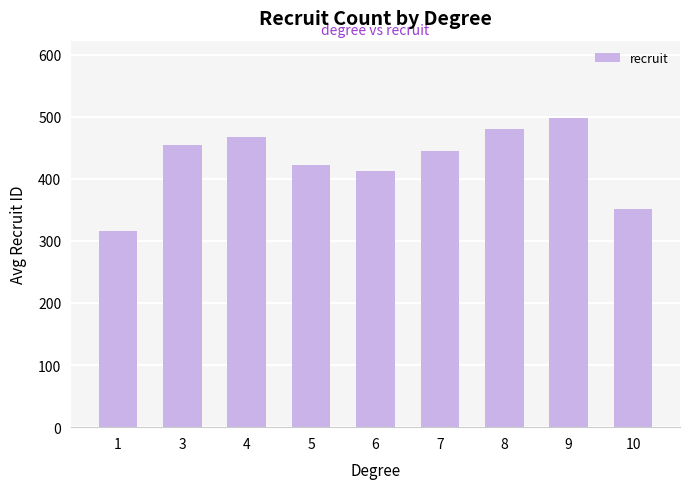

List the labels in order of value, smallest first.

1, 10, 6, 5, 7, 3, 4, 8, 9